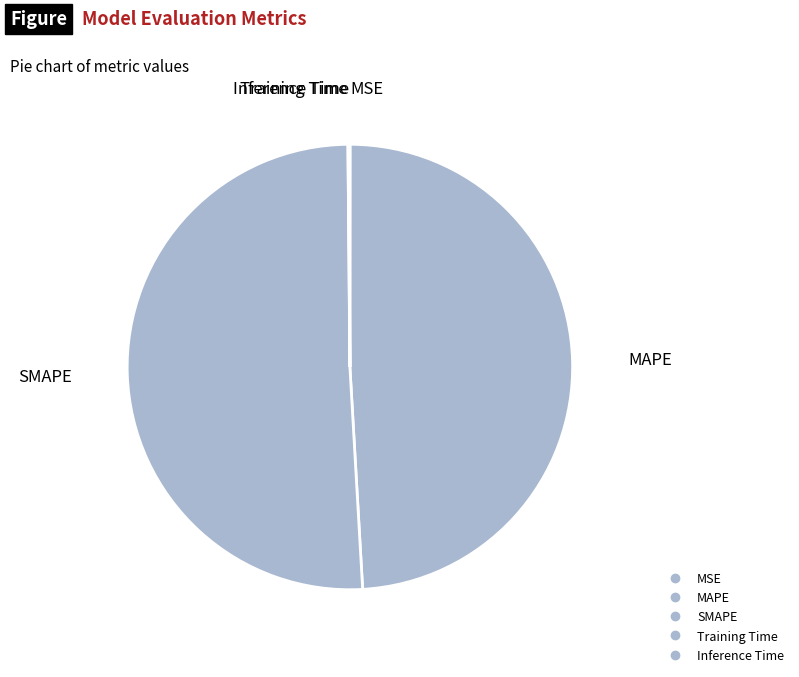

What portion of the pie excludes Training Time?

99.9%